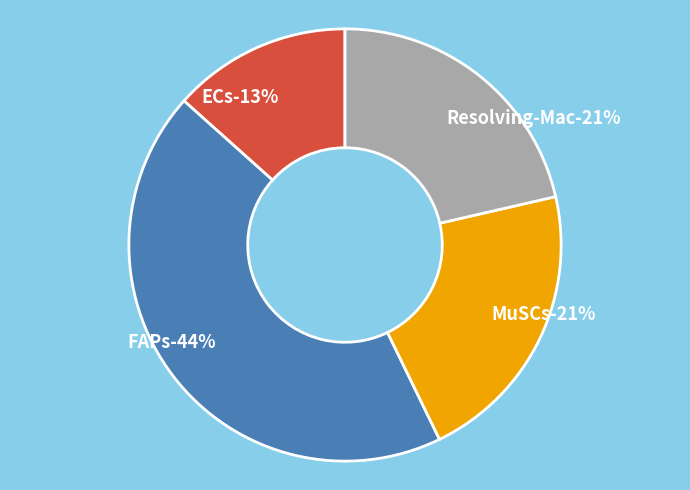

Does any single category account for the majority?

No